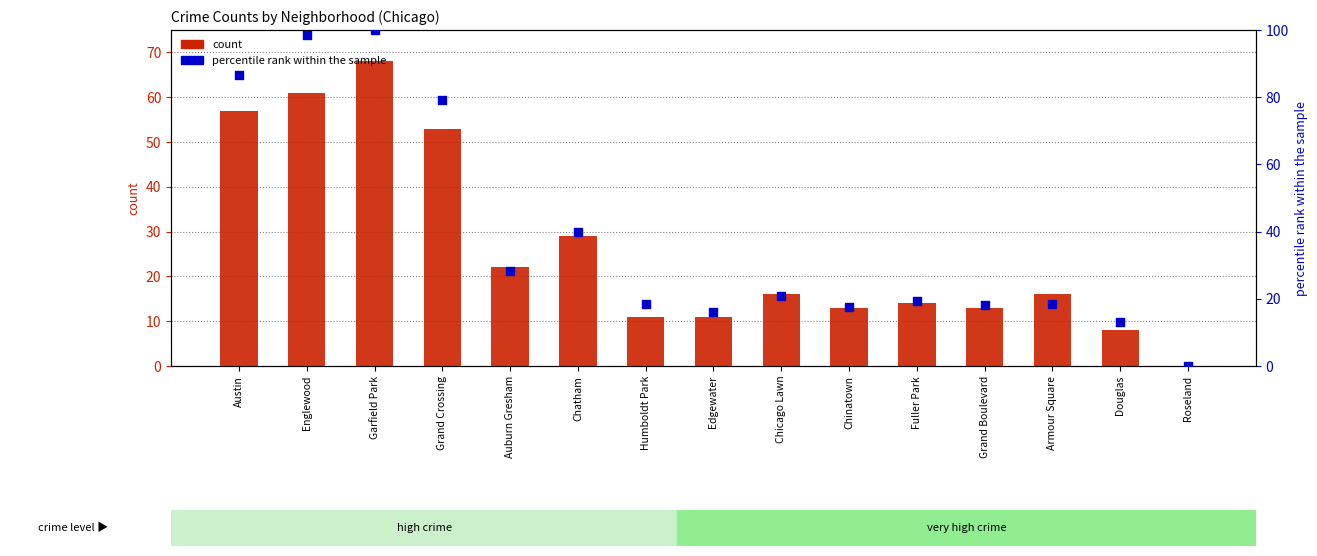

At how many categories does at least one series exceed 61?

4